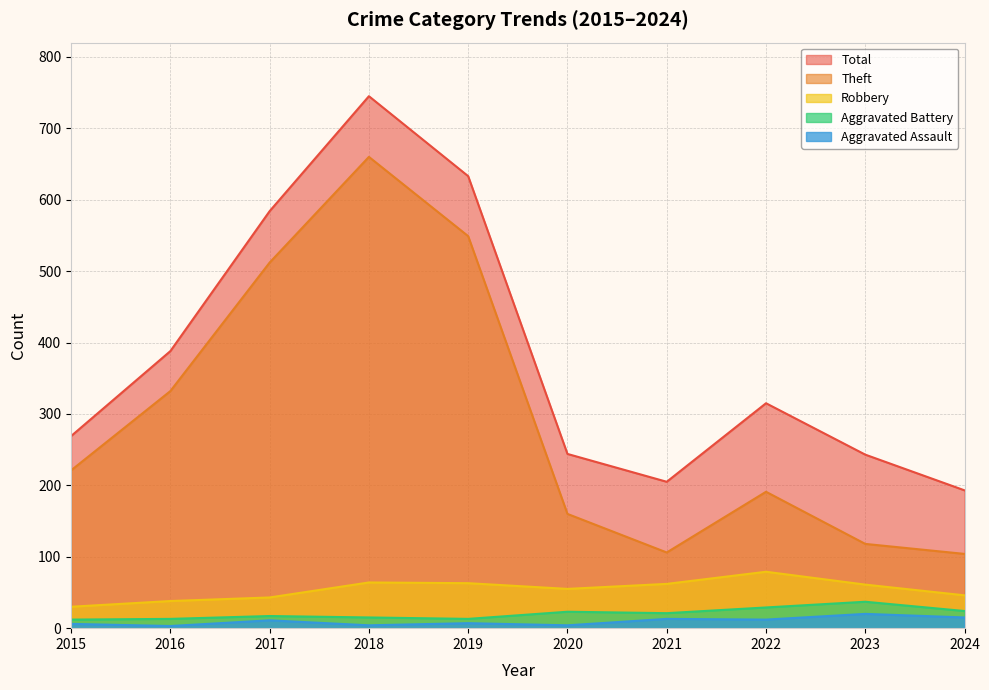

Reading left to right, transcribe all the data shown in this chart.

Aggravated Assault: 6	3	11	4	7	4	13	12	20	15
Aggravated Battery: 12	13	17	15	13	23	21	29	37	24
Robbery: 30	38	43	64	63	55	62	79	61	46
Theft: 221	332	512	660	549	160	106	191	118	104
Total: 269	388	584	745	633	244	205	315	243	193